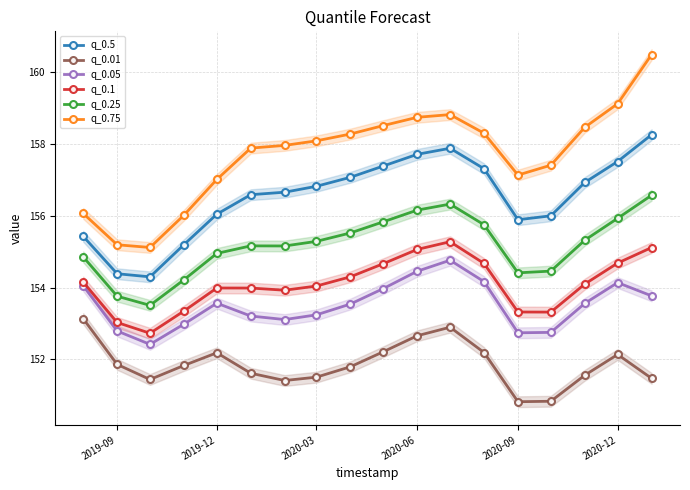

Is this an area chart (filled region under the line)?

No